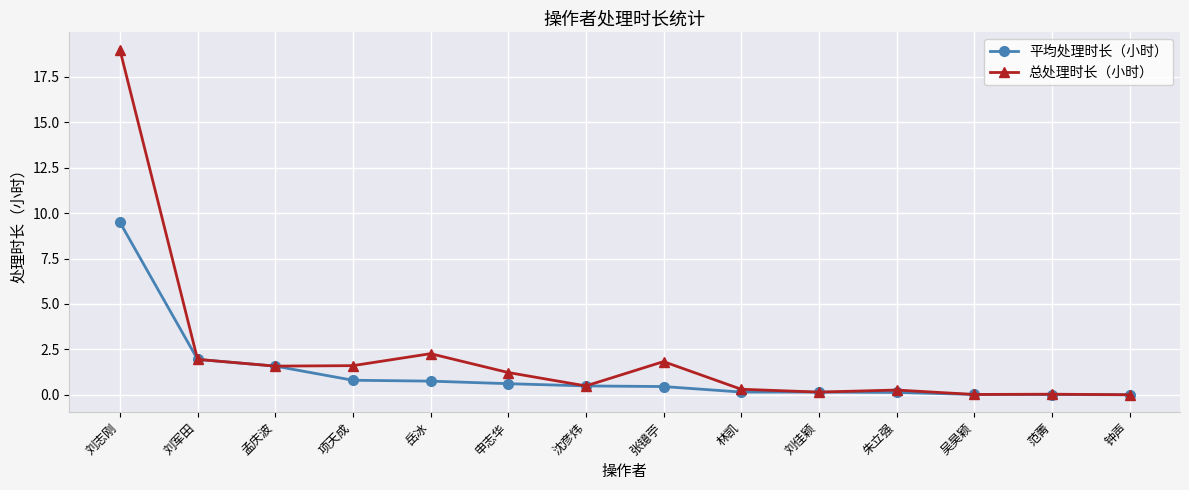

List the series in order of their peak value, lowest first.

平均处理时长（小时）, 总处理时长（小时）